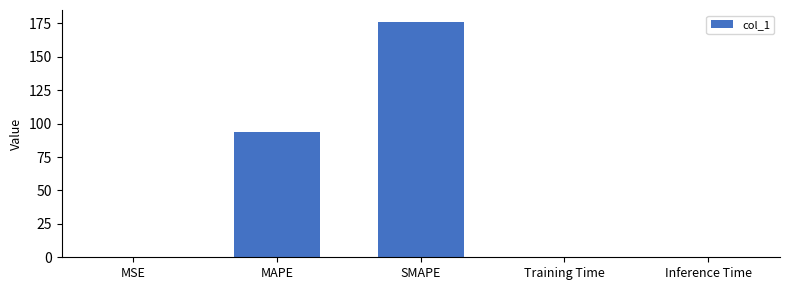

What is the sum of all values?

271.4